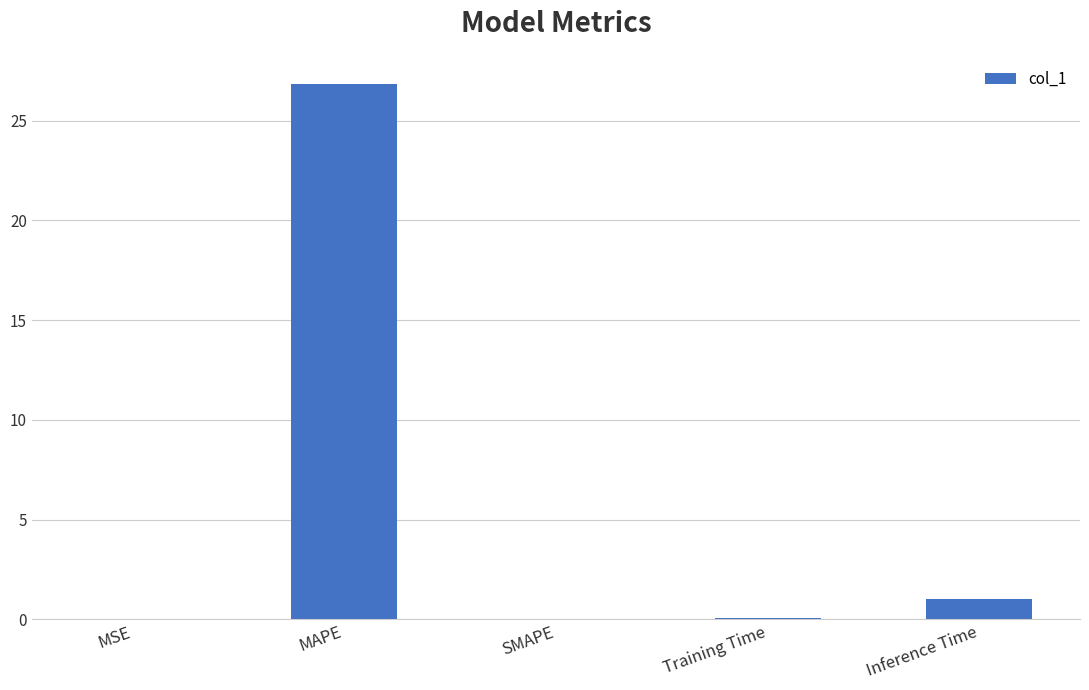

True or false: the data shows 0.0 at SMAPE.

True